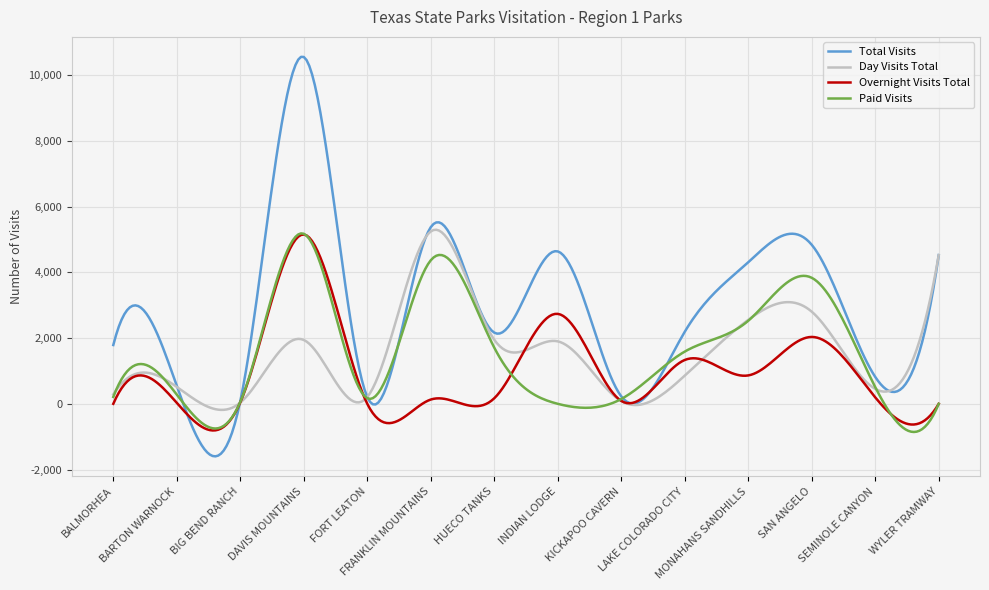

What is the highest value of the Overnight Visits Total series?

5152.0